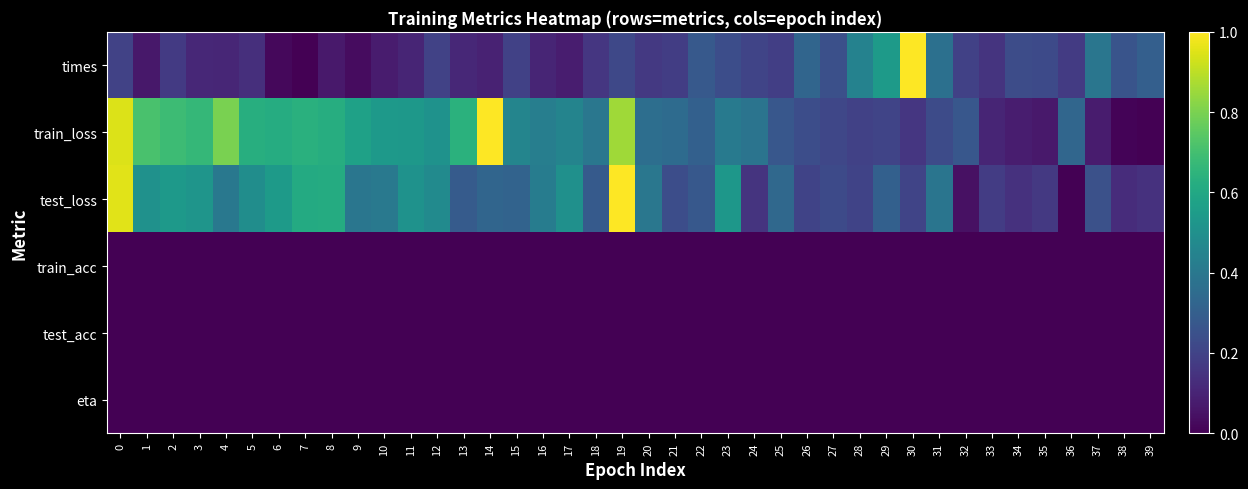

What is the greatest value displayed?

1.0